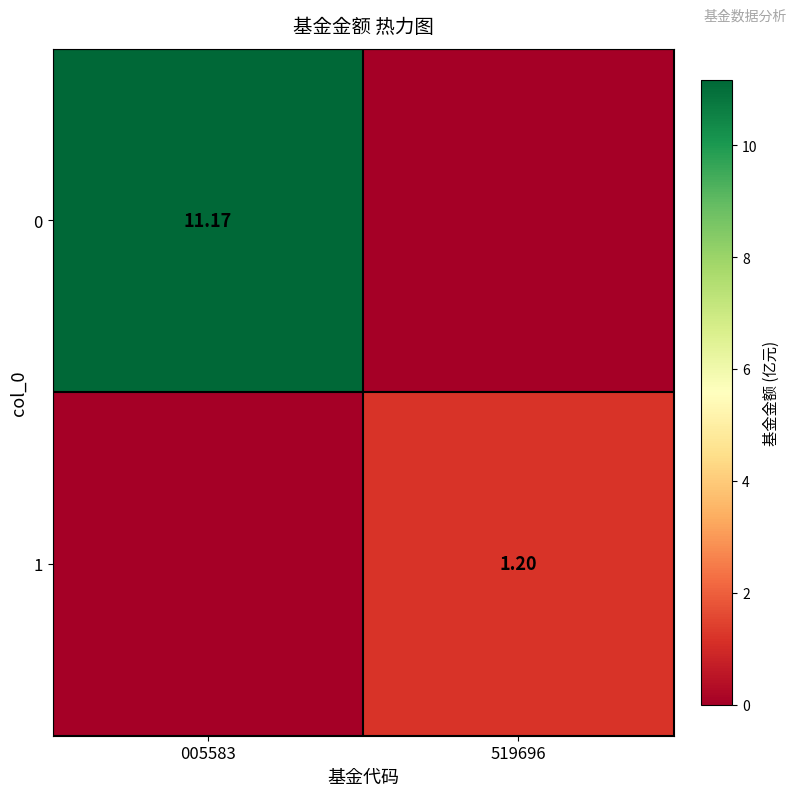

Is the value of 1 at 519696 greater than the value of 0 at 005583?

No